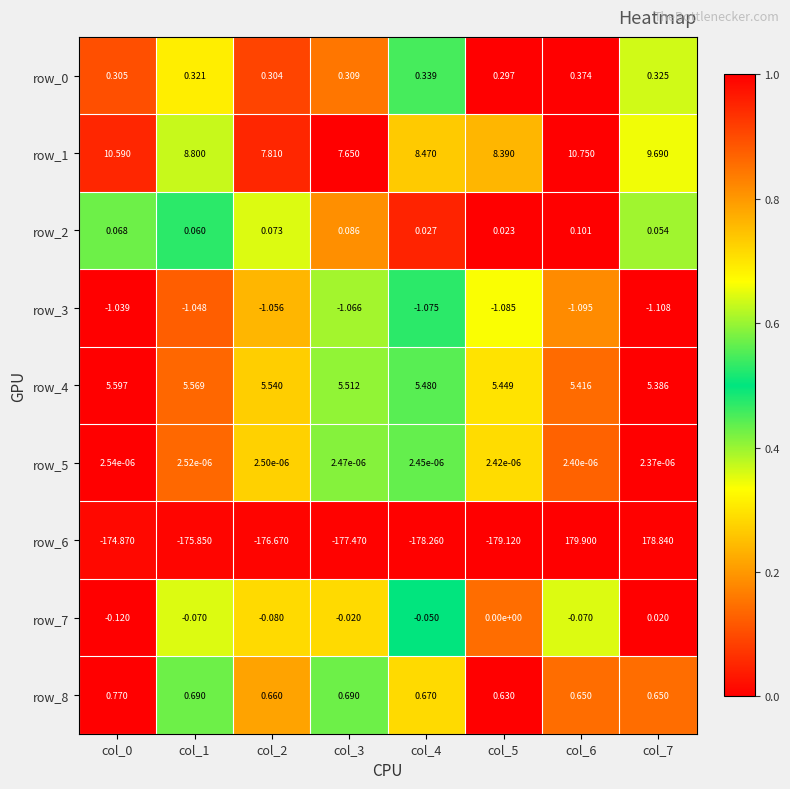

Is the value of row_6 at col_0 greater than the value of row_7 at col_6?

No